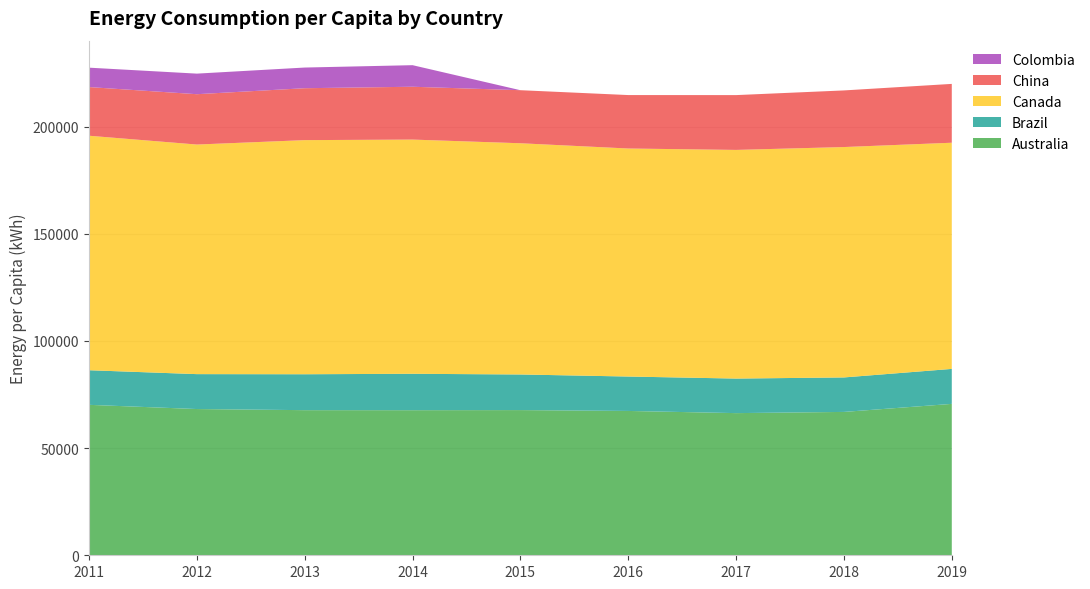

Reading left to right, extract all data points from this chart.

Australia: 70203.3	68240.3	67715.1	67697.8	67749.7	67349.7	66333.9	66894.0	70644.0
Brazil: 16148.9	16291.8	16761.1	16989.5	16619.3	16058.7	16123.6	16091.4	16325.0
Canada: 109418.6	107131.5	109246.0	109291.5	107894.9	106404.2	106700.0	107511.4	105539.9
China: 22710.8	23488.3	24222.7	24652.1	24755.3	24938.4	25574.7	26417.0	27452.5
Colombia: 9052.9	9600.8	9645.8	10067.1	0.0	0.0	0.0	0.0	0.0